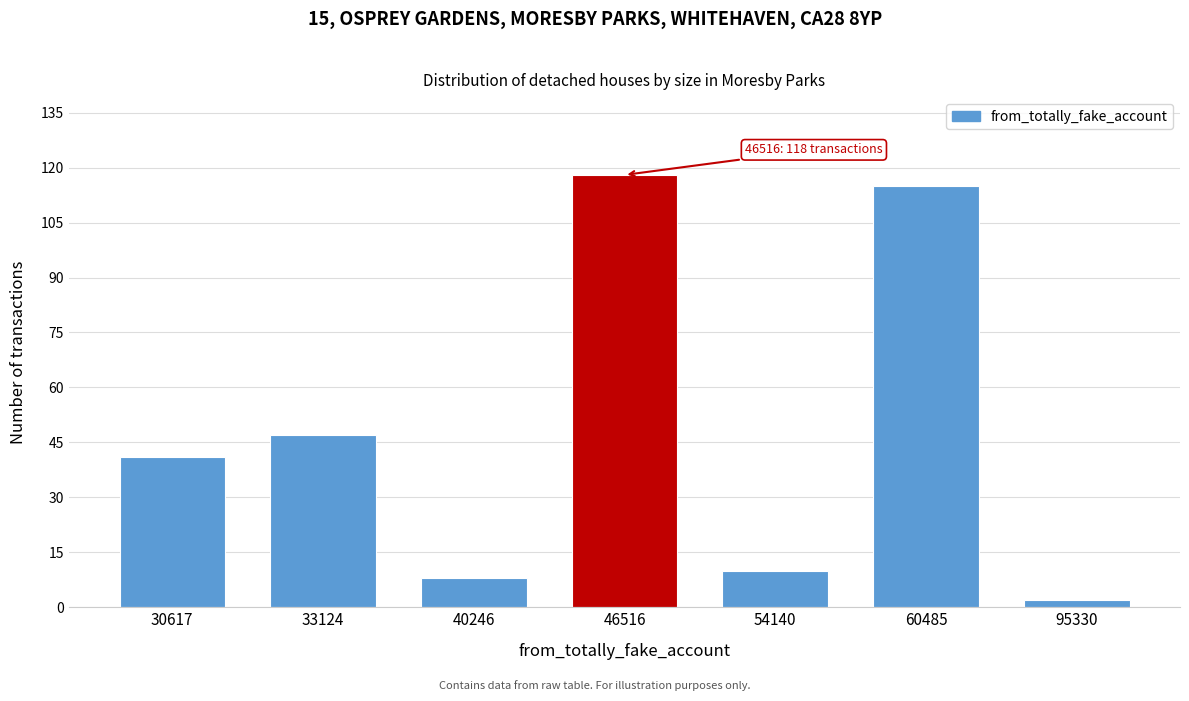

Reading left to right, what are all the values shown in this chart?

30617=41	33124=47	40246=8	46516=118	54140=10	60485=115	95330=2